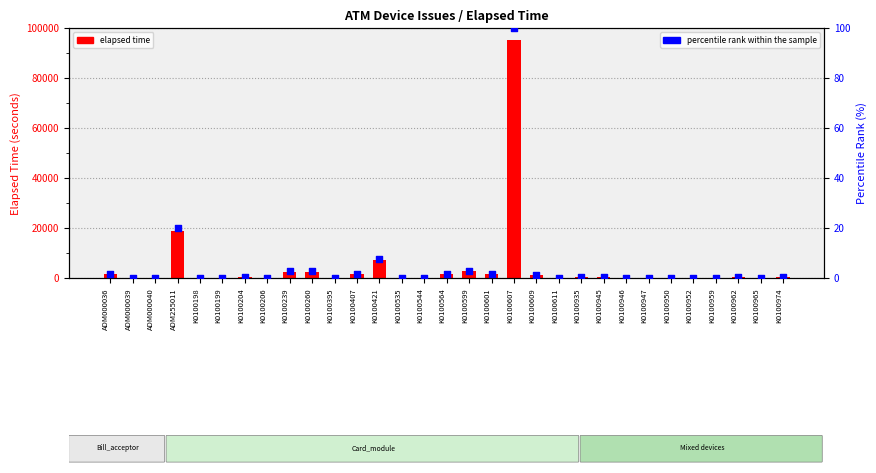

Which series has the largest total across all categories?

elapsed time